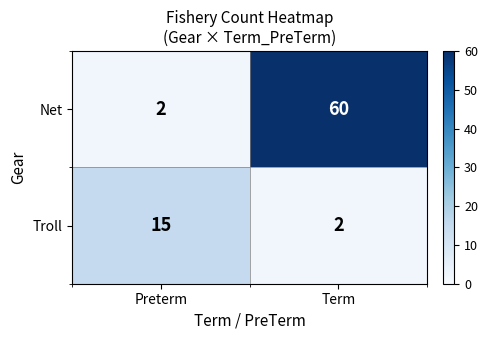

What is the sum of all Net values?

62